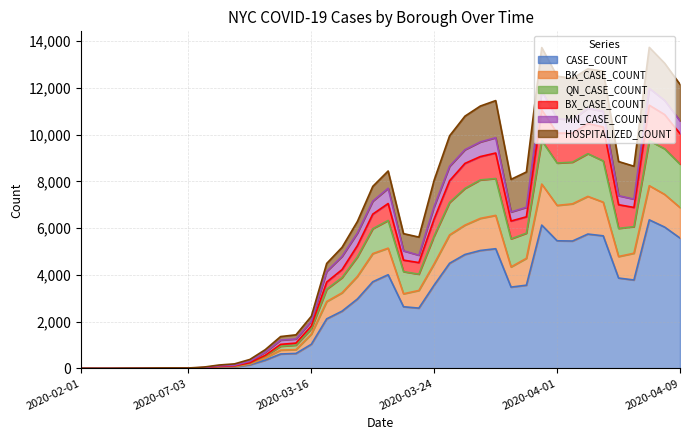

What is the highest value of the CASE_COUNT series?

6353